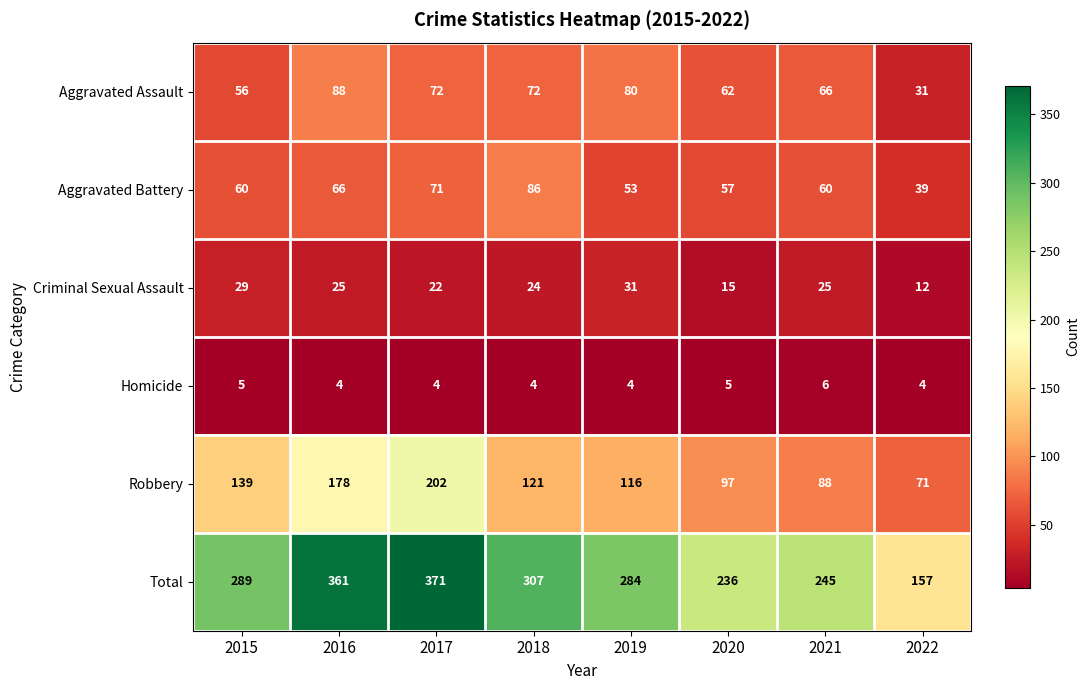

How many distinct data groups are displayed?

6